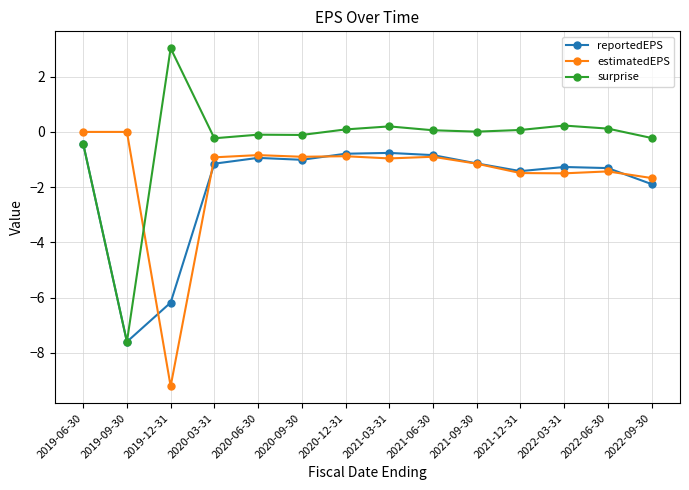

What position from the left is 2021-09-30?

10